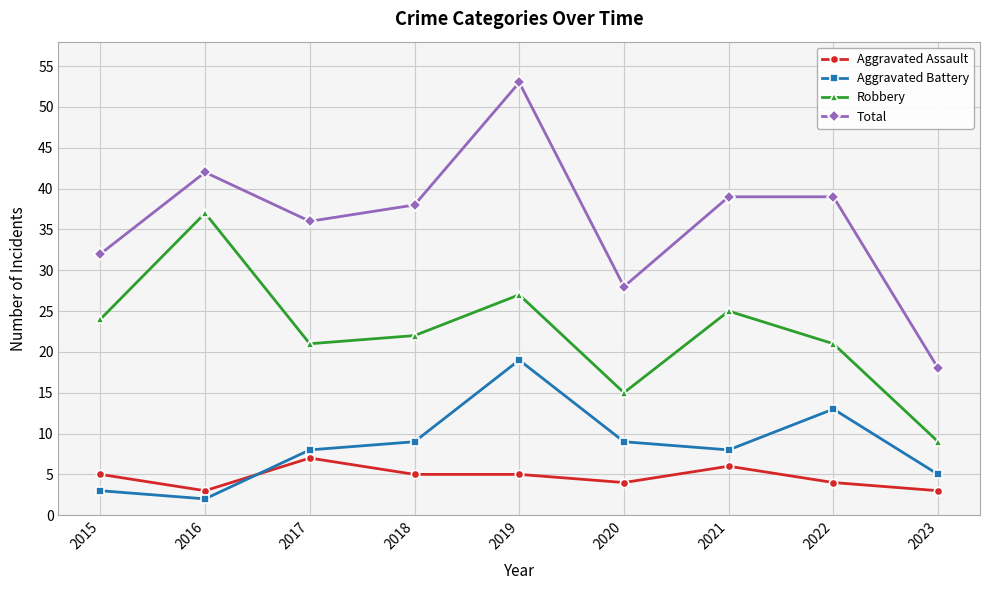

Reading left to right, list all the values displayed in this chart.

Aggravated Assault: 2015=5	2016=3	2017=7	2018=5	2019=5	2020=4	2021=6	2022=4	2023=3
Aggravated Battery: 2015=3	2016=2	2017=8	2018=9	2019=19	2020=9	2021=8	2022=13	2023=5
Robbery: 2015=24	2016=37	2017=21	2018=22	2019=27	2020=15	2021=25	2022=21	2023=9
Total: 2015=32	2016=42	2017=36	2018=38	2019=53	2020=28	2021=39	2022=39	2023=18